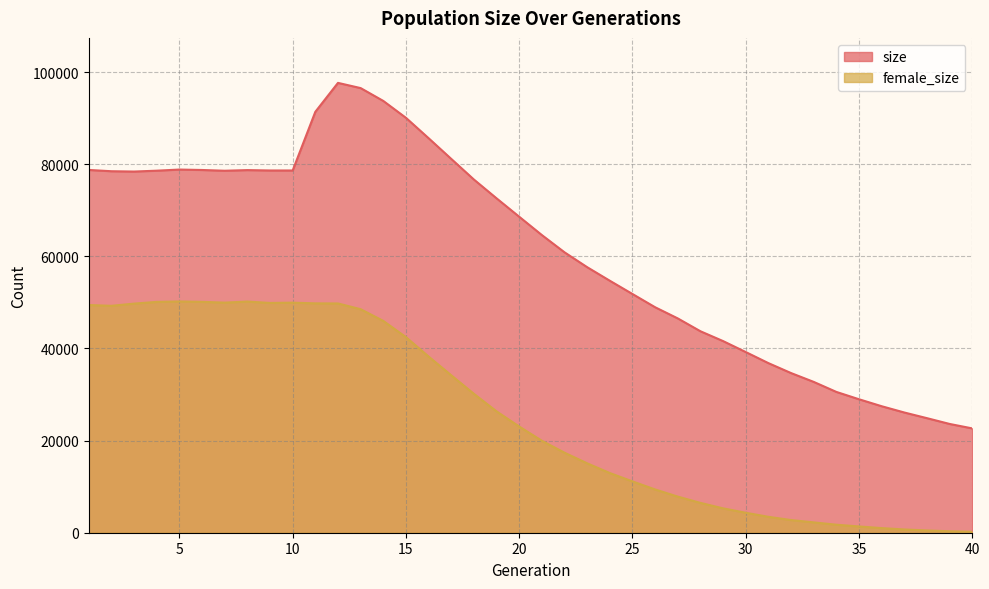

Which series has the largest range (max minus min)?

size